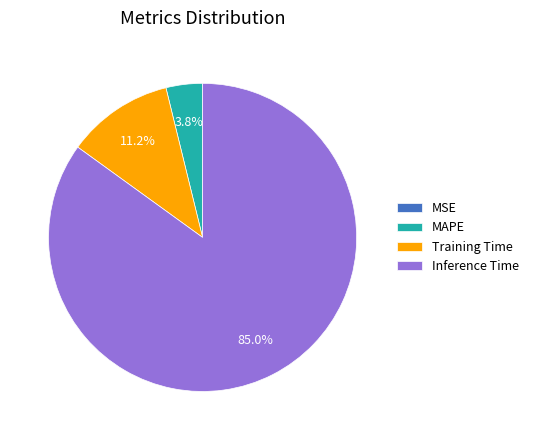

Which slice is the largest?

Inference Time